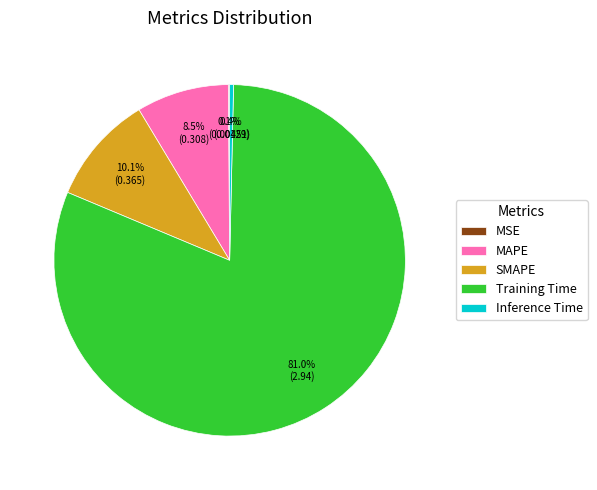

Which slice is the largest?

Training Time